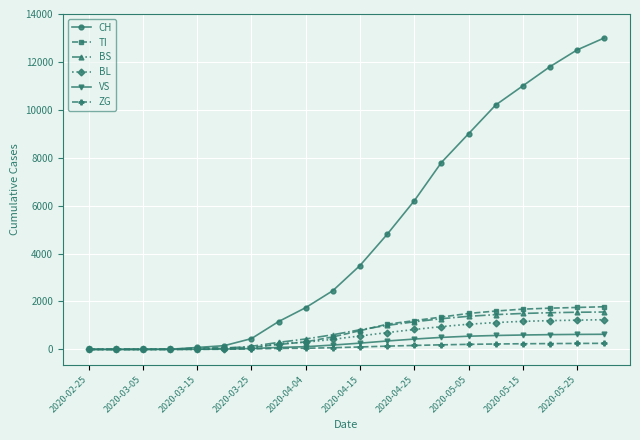

How many lines are shown in the chart?

6